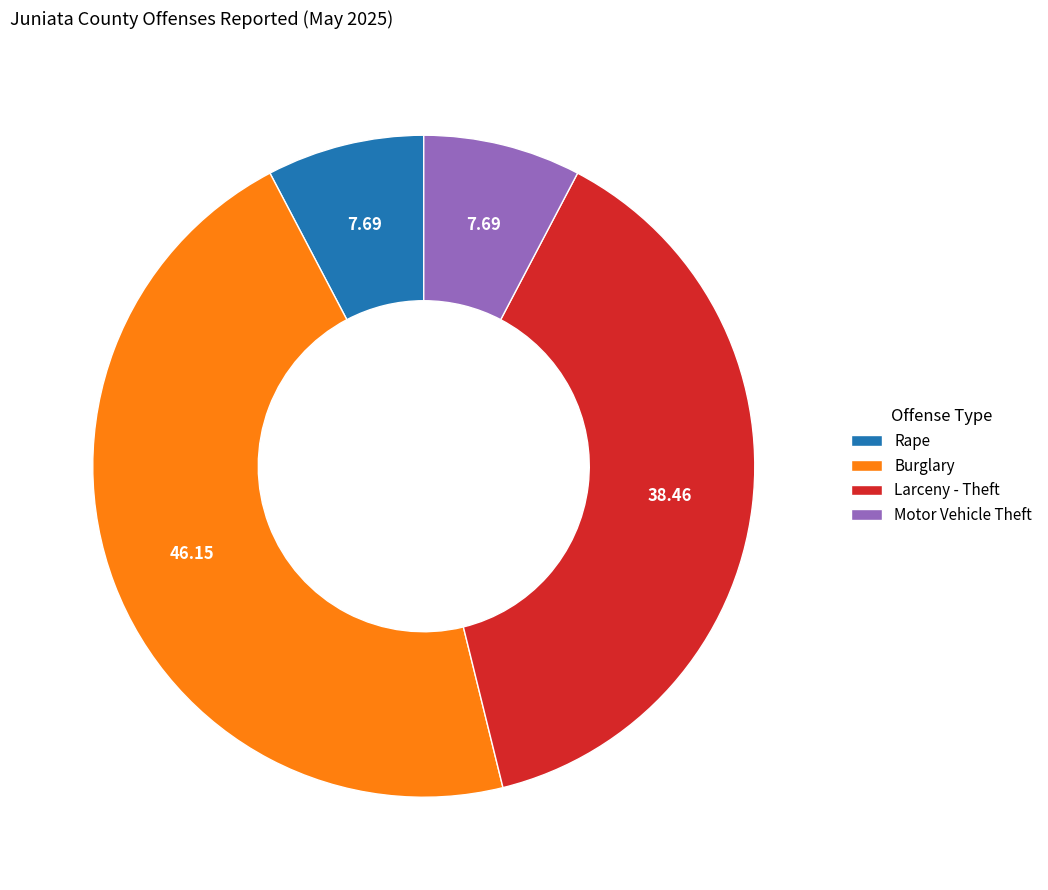

Which slice is the largest?

Burglary